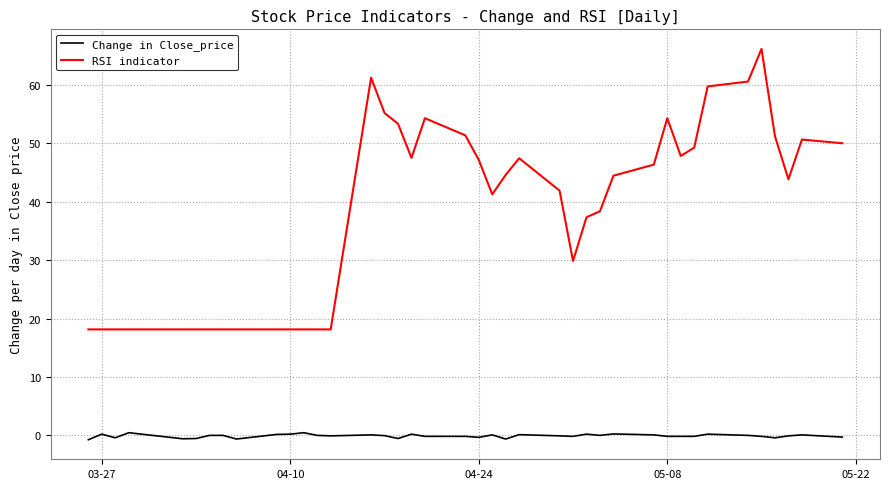

Rank the series by their maximum value, from lowest to highest.

Change in Close_price, RSI indicator